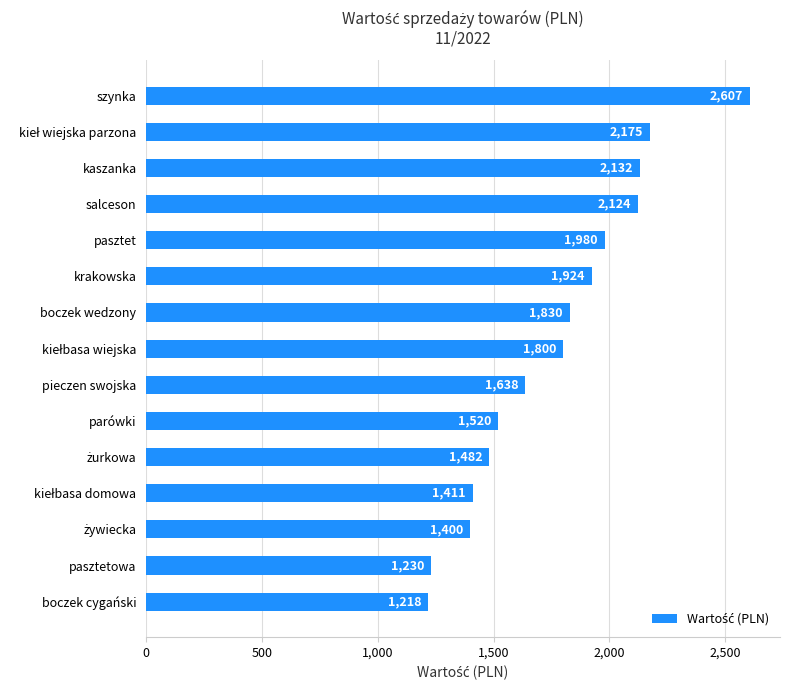

Is it true that the value at parówki is 1520?

True